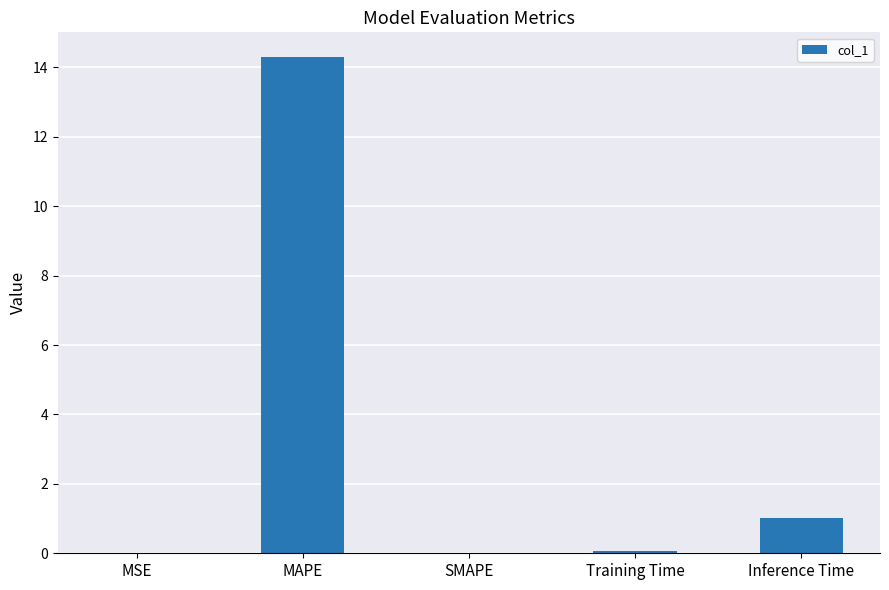

The chart shows a value of 0.0 at SMAPE. True or false?

True